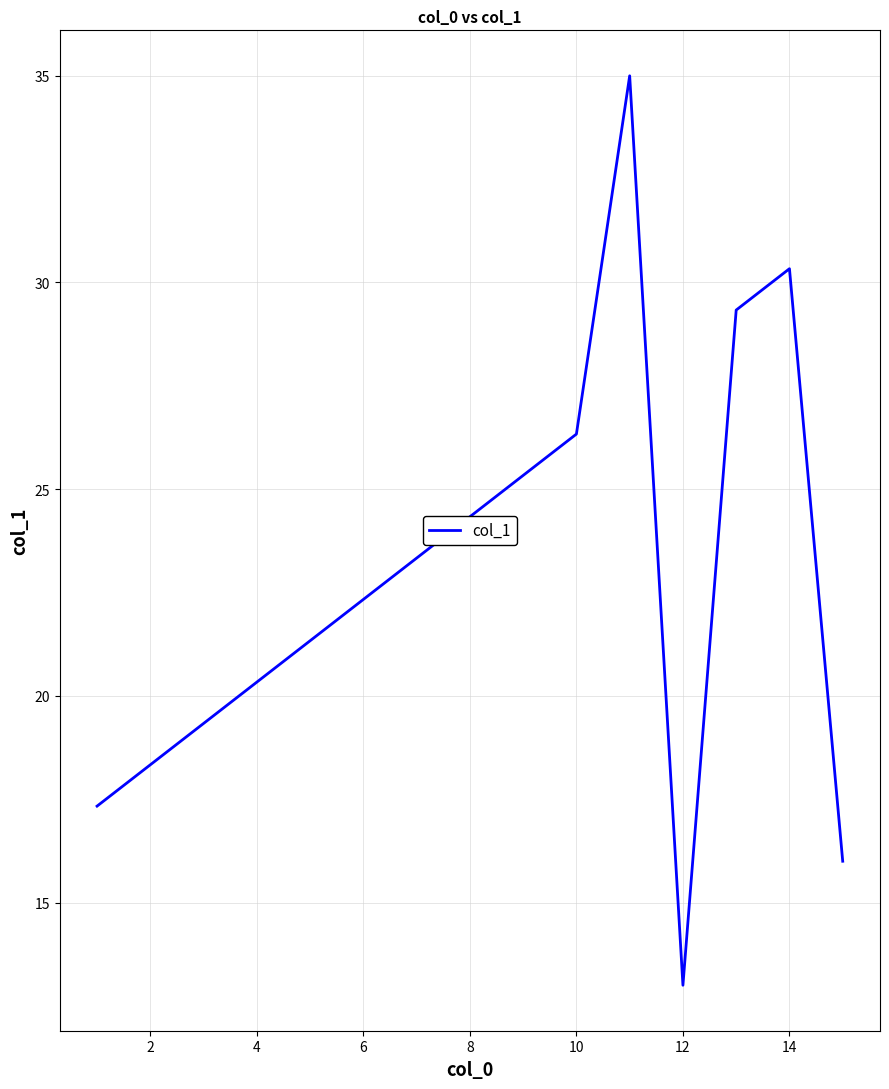

Does the chart display data point markers on the line(s)?

No